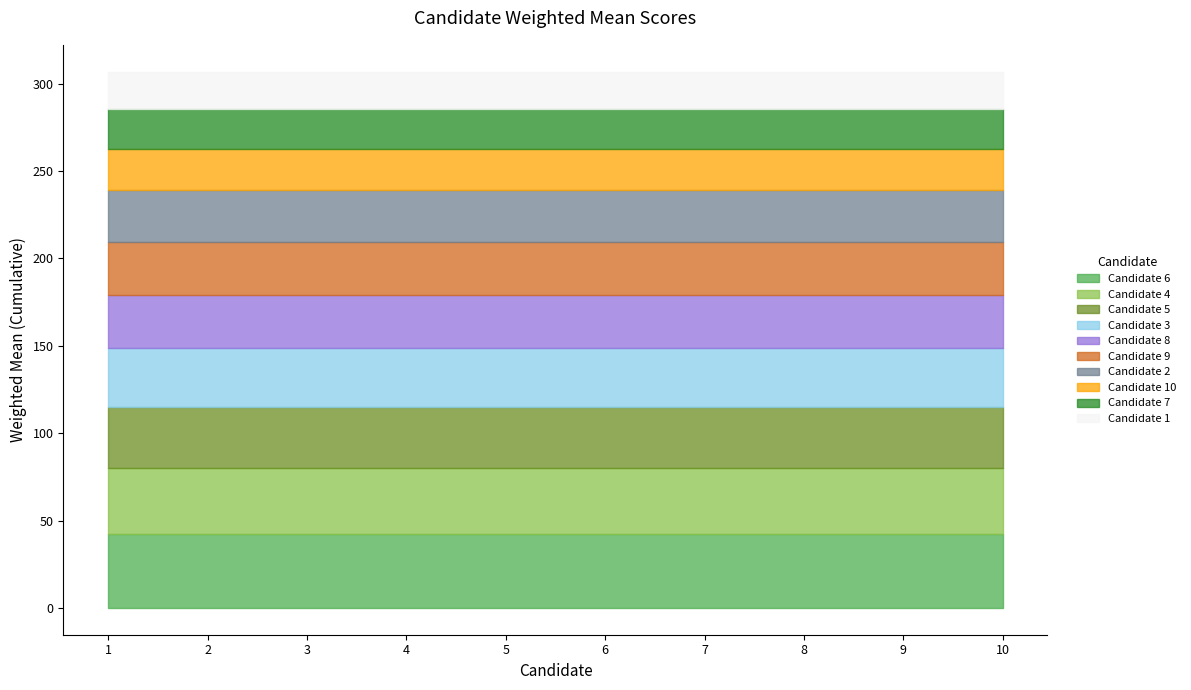

What is the difference between the values at 2 and 1?

8.3